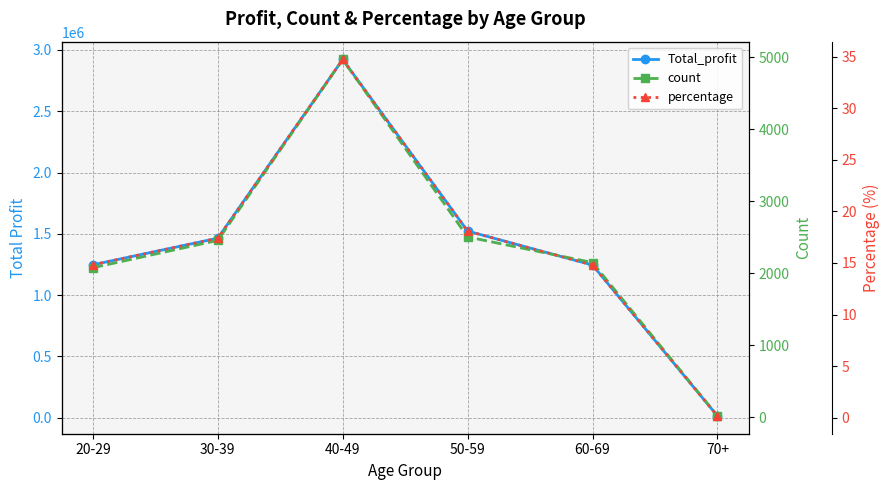

What is the spread (max minus min) of values at 60-69?

1245158.1